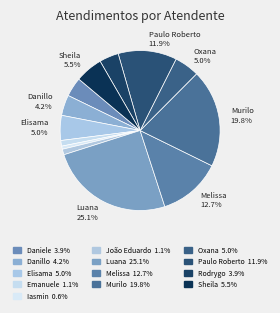

How many slices are in this pie chart?

13